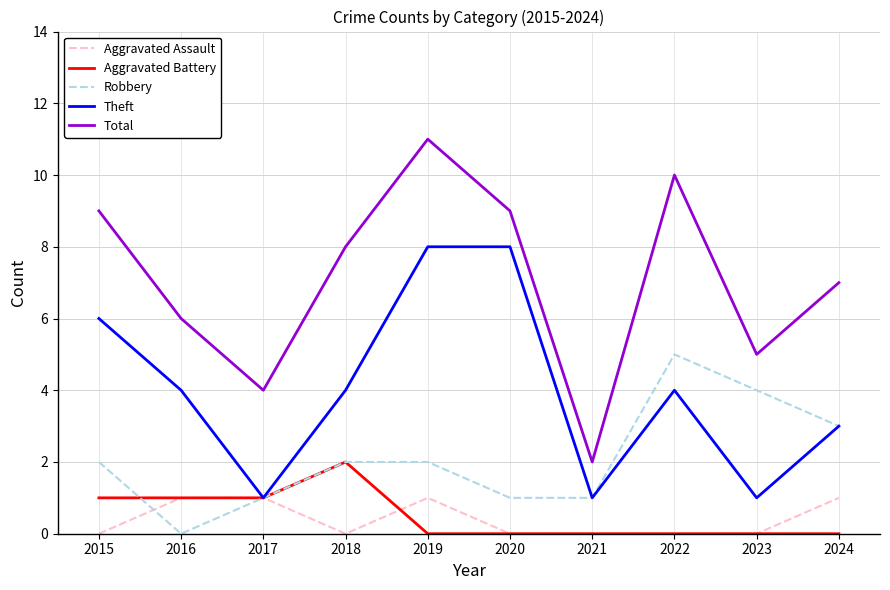

Is it true that Aggravated Battery equals 1 at 2017?

True